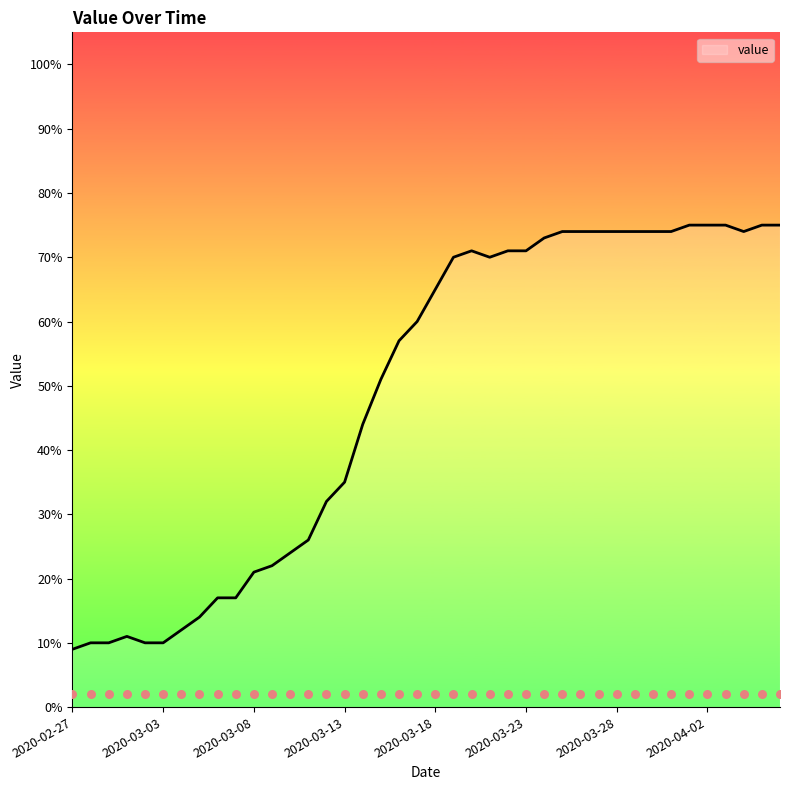

Which has a higher value, 16 or 35?

35